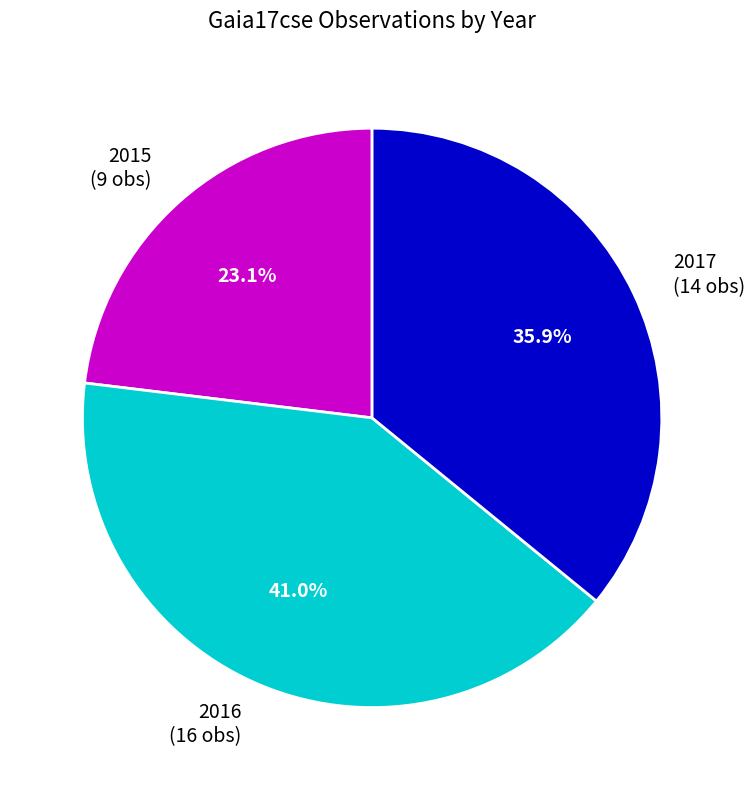

Is there any slice that represents more than half of the pie?

No